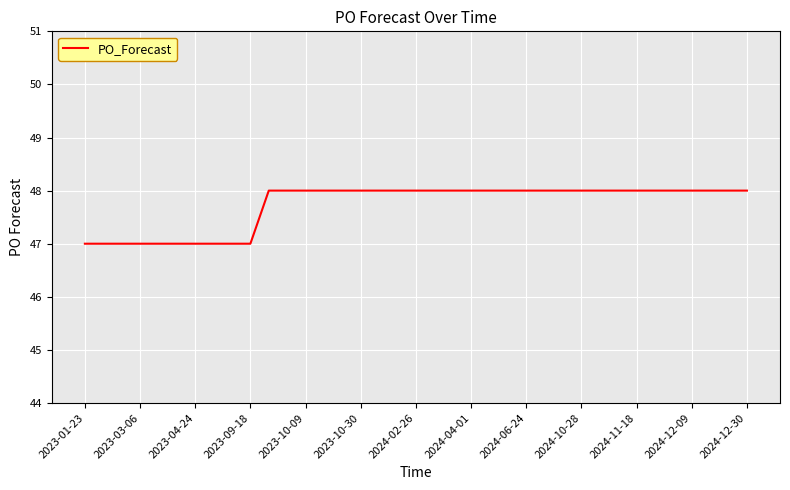

What is the minimum value shown in the chart?

47